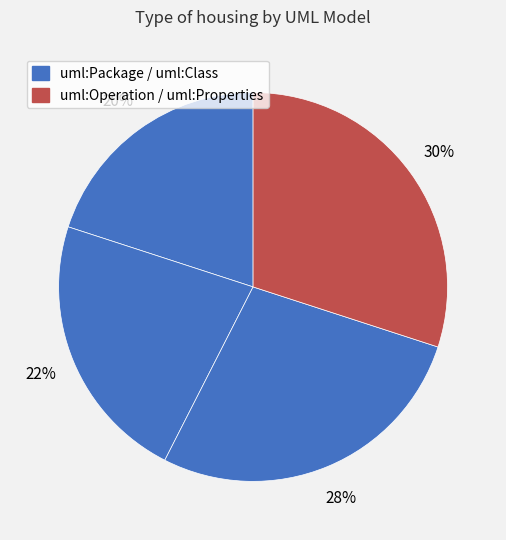

How many slices are in this pie chart?

4